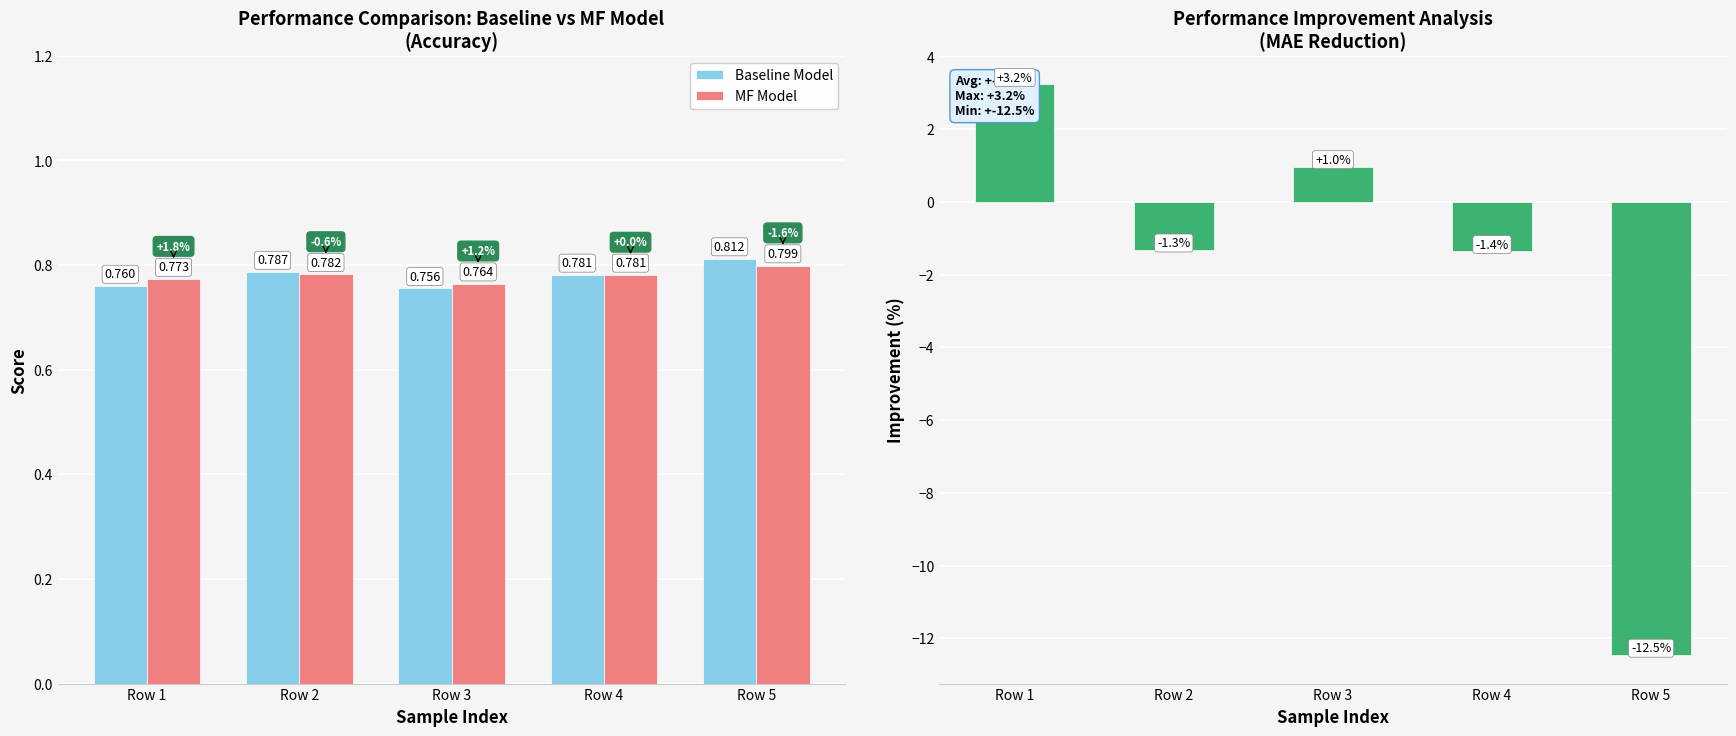

What is the spread (max minus min) of values at Row 3?

0.2